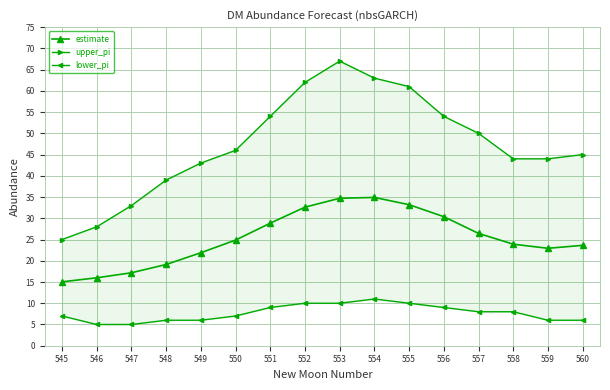

What is the value of the estimate point at the 14th from the left?

23.9